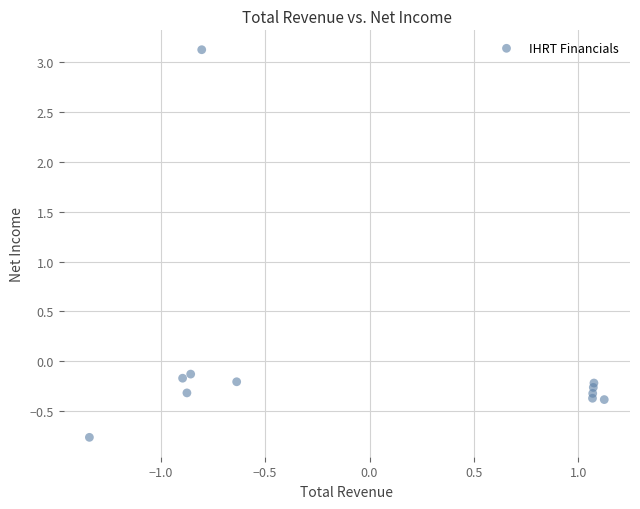

What is the range of X values (max minus min)?

2.5